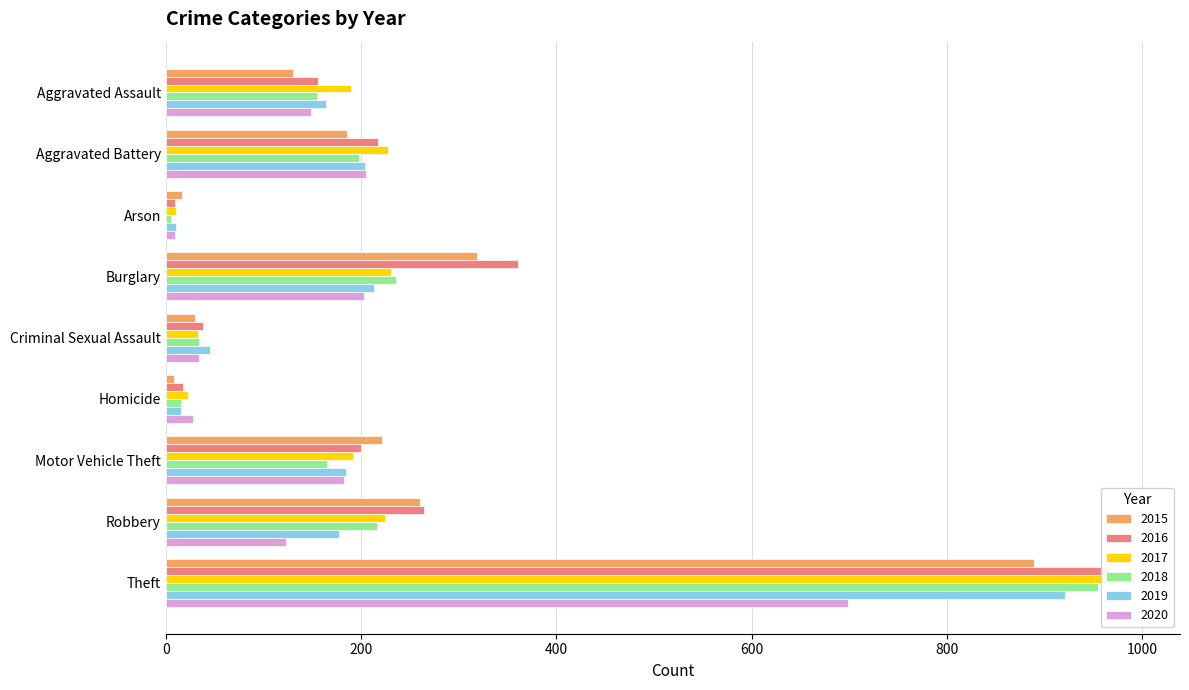

What is the highest value of the 2016 series?

966